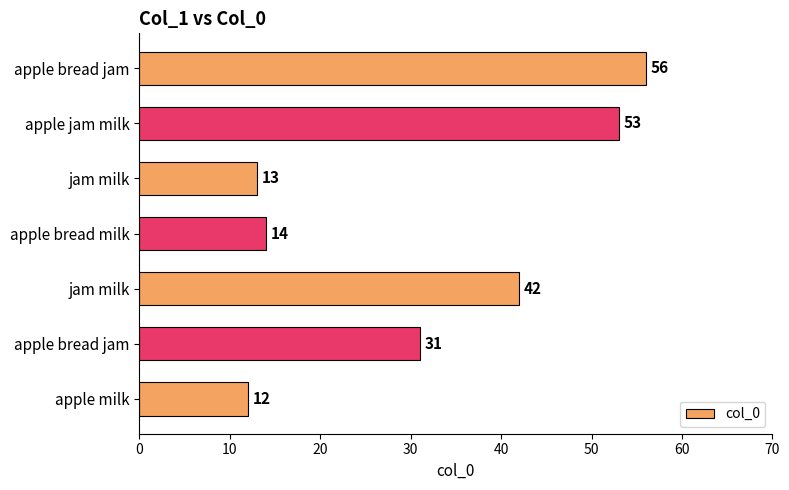

How many series are shown in this chart?

1